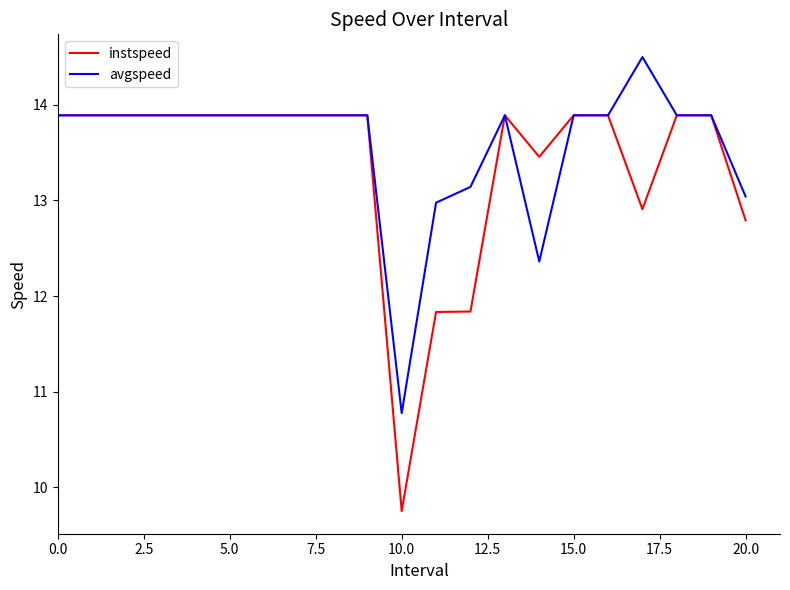

Rank the series by their maximum value, from highest to lowest.

avgspeed, instspeed